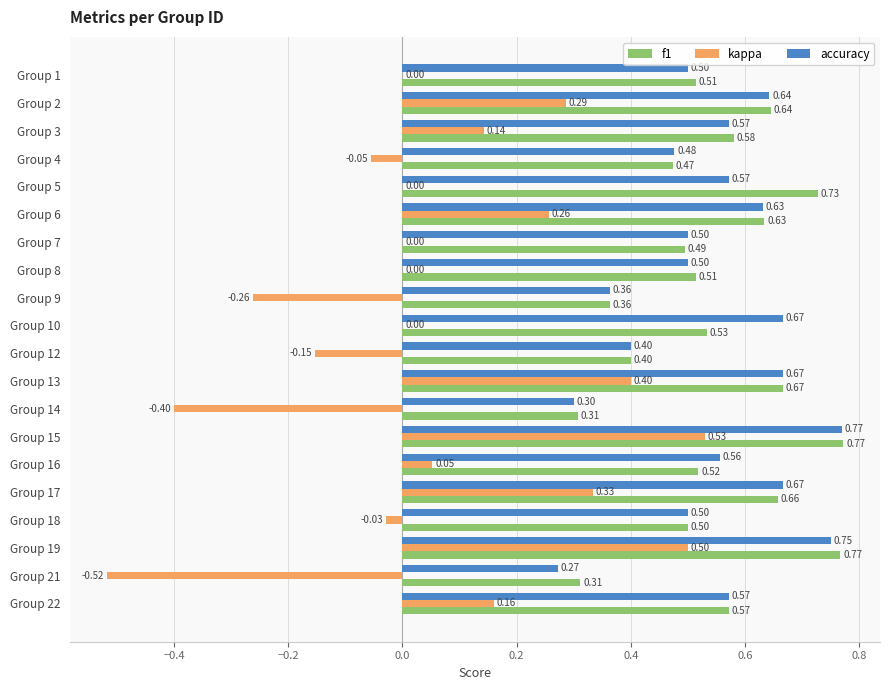

Between Group 10 and Group 22, which series saw the biggest shift?

kappa